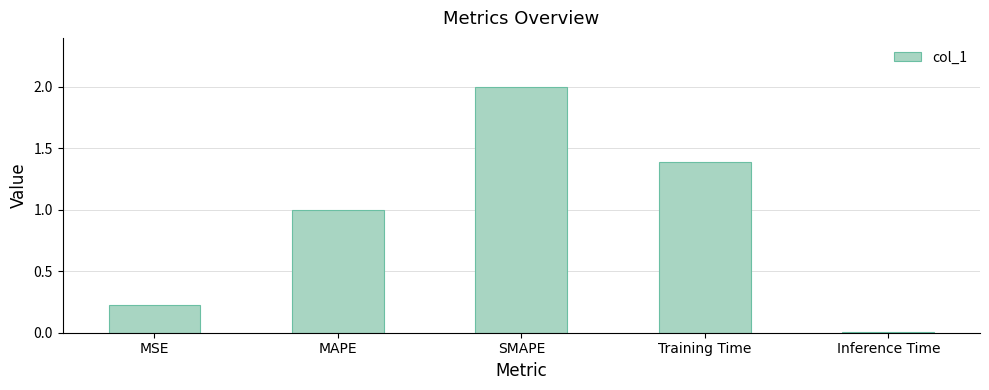

Is it true that the value at MSE is 0.1?

False